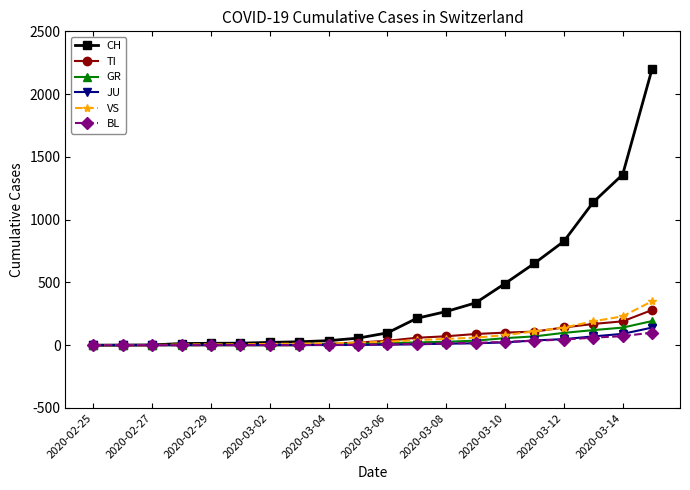

At how many categories does at least one series exceed 1976?

1